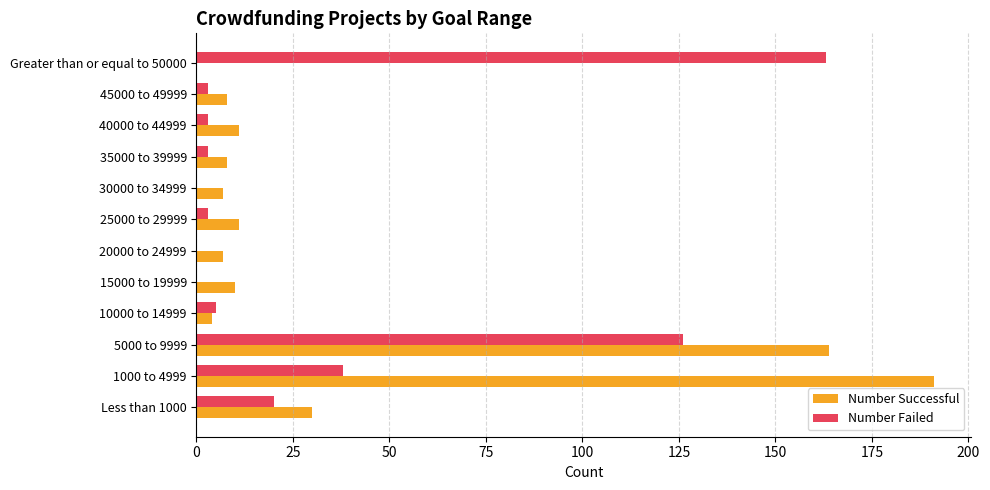

What is the sum of the Number Successful values at 20000 to 24999 and 30000 to 34999?

14